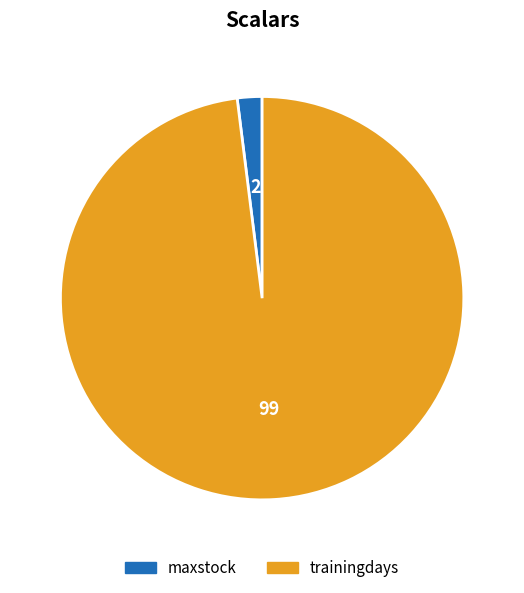

Rank the categories by value from highest to lowest.

trainingdays, maxstock